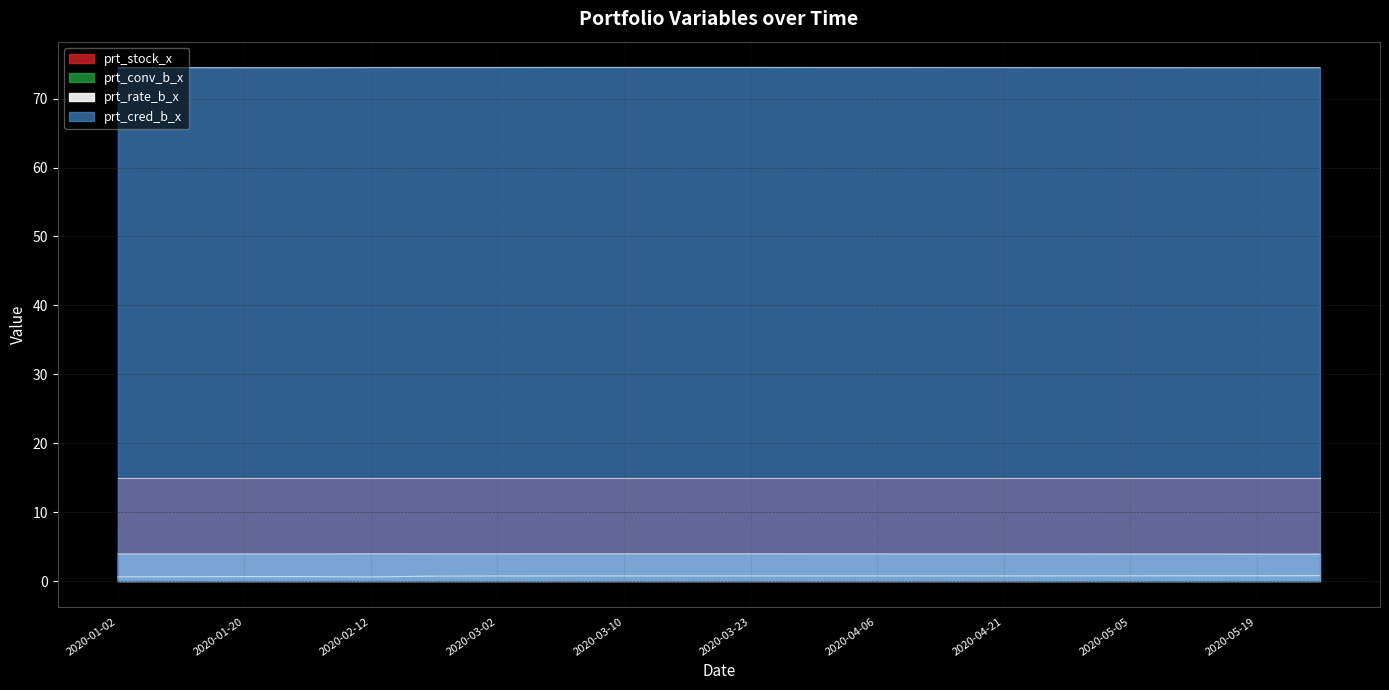

True or false: prt_rate_b_x has a value of 3.9 at 2020-04-14.

True